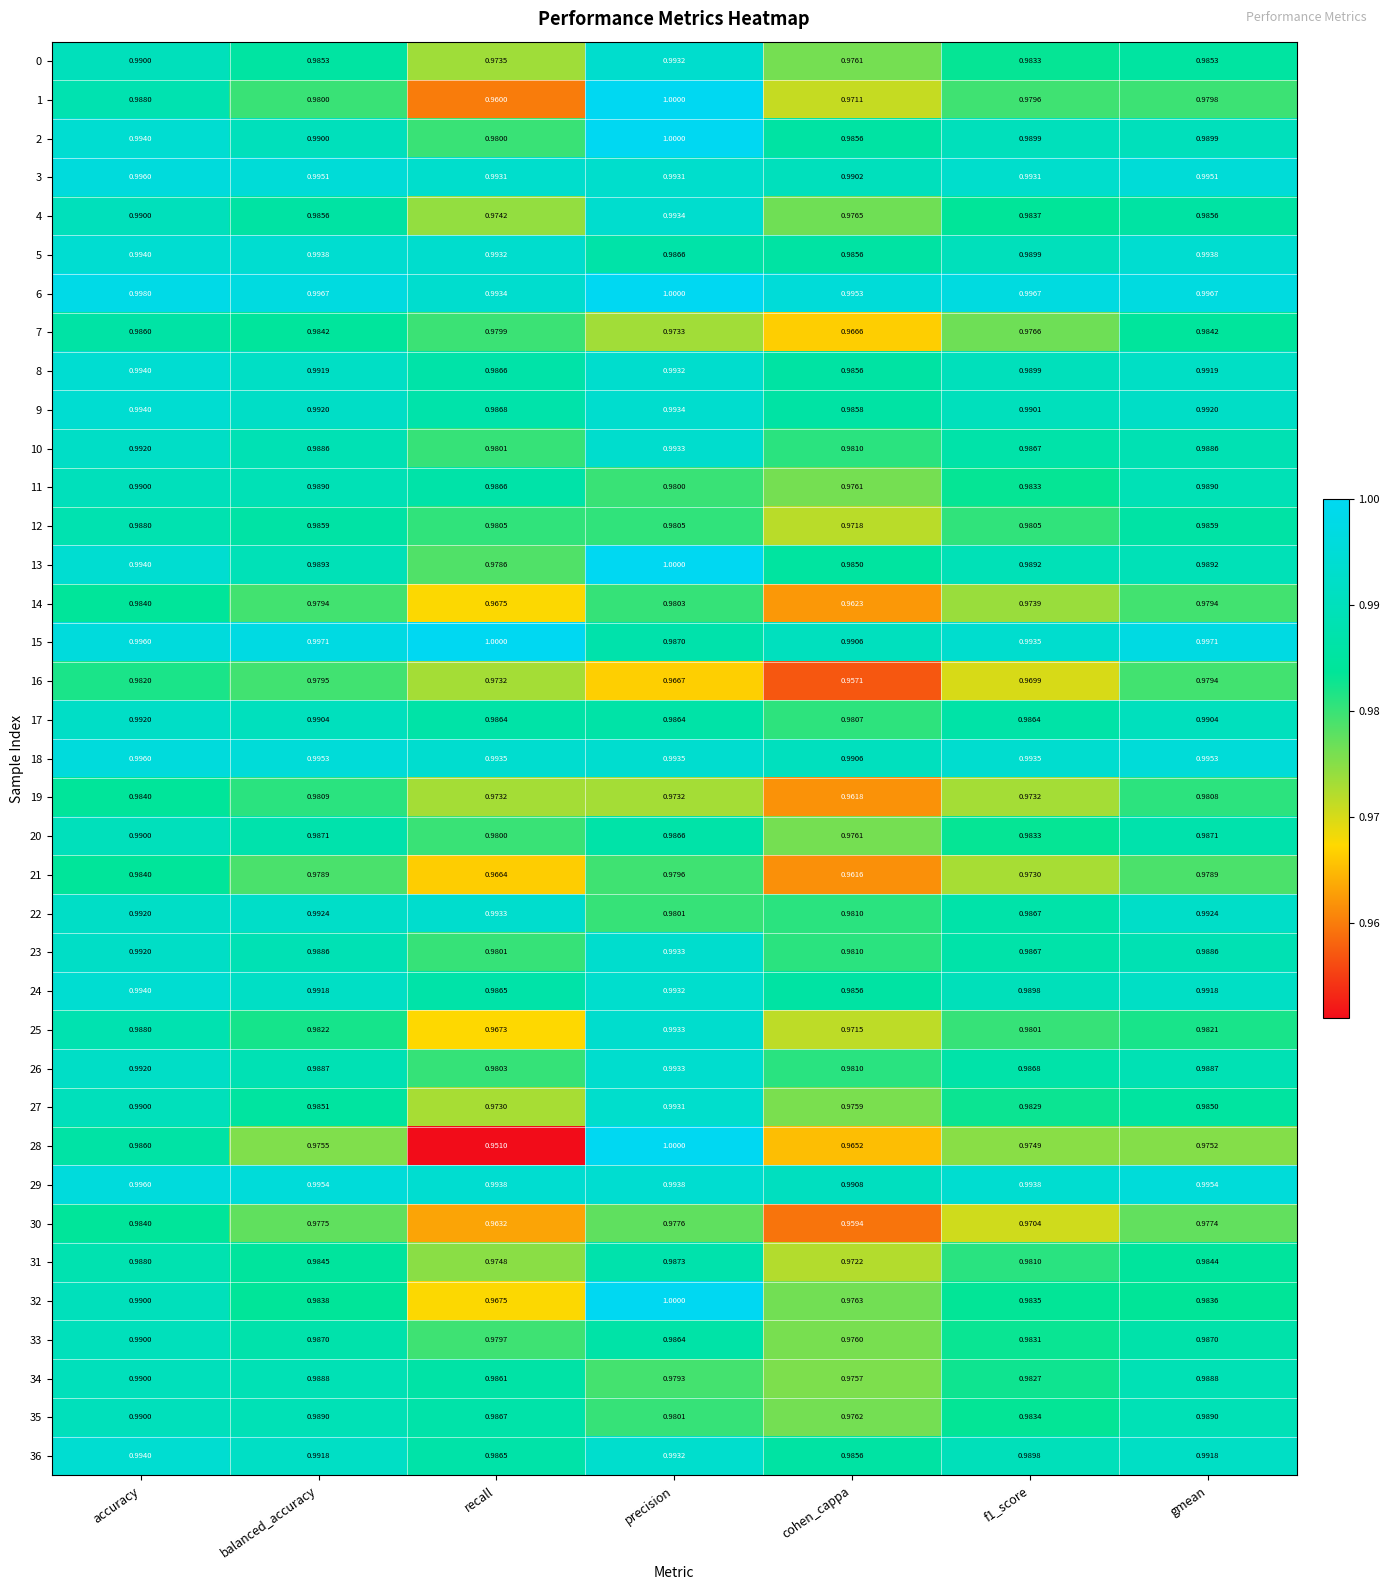

At how many categories does at least one series exceed 0?

7